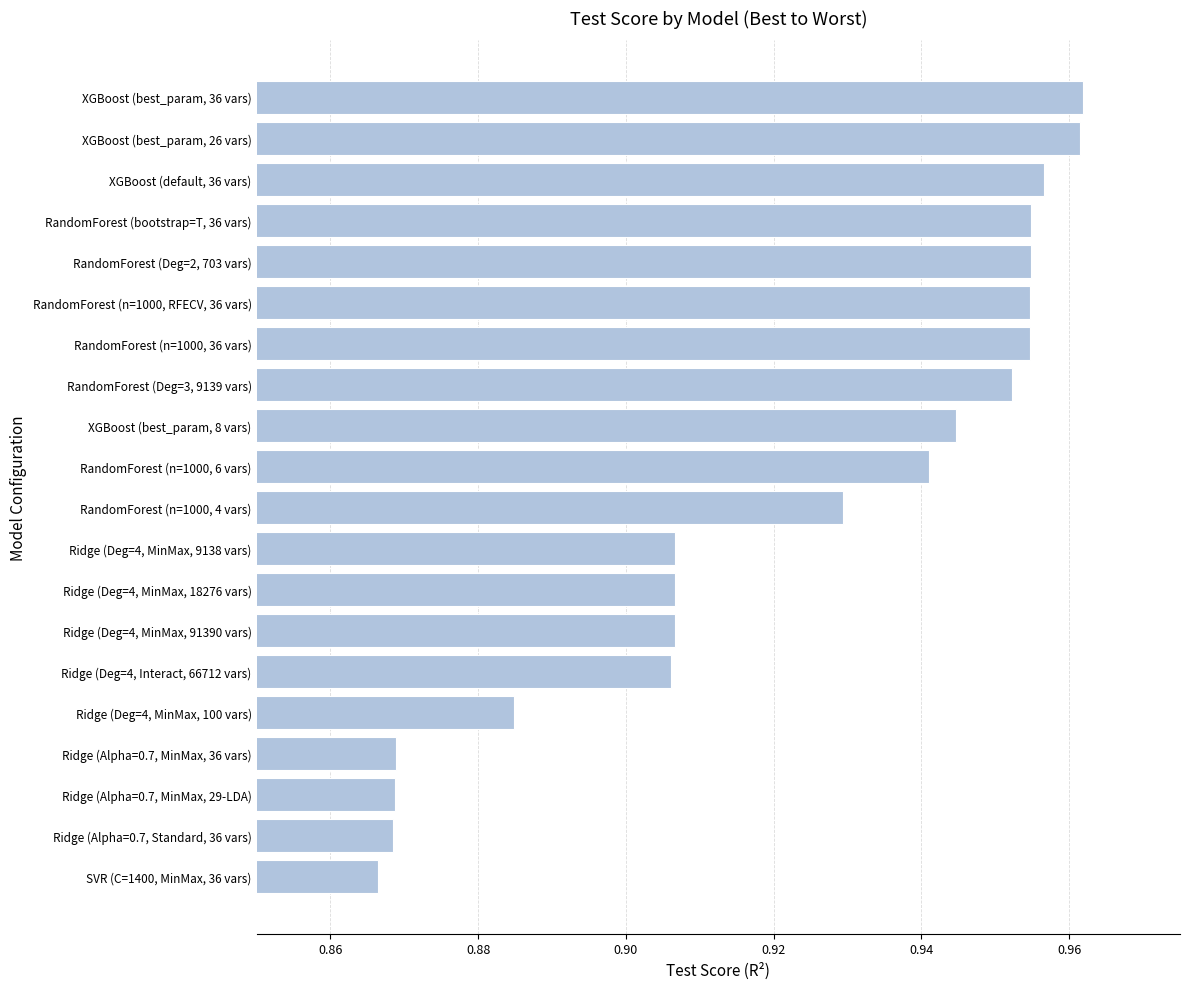

What is the difference between the maximum and minimum values?

0.1